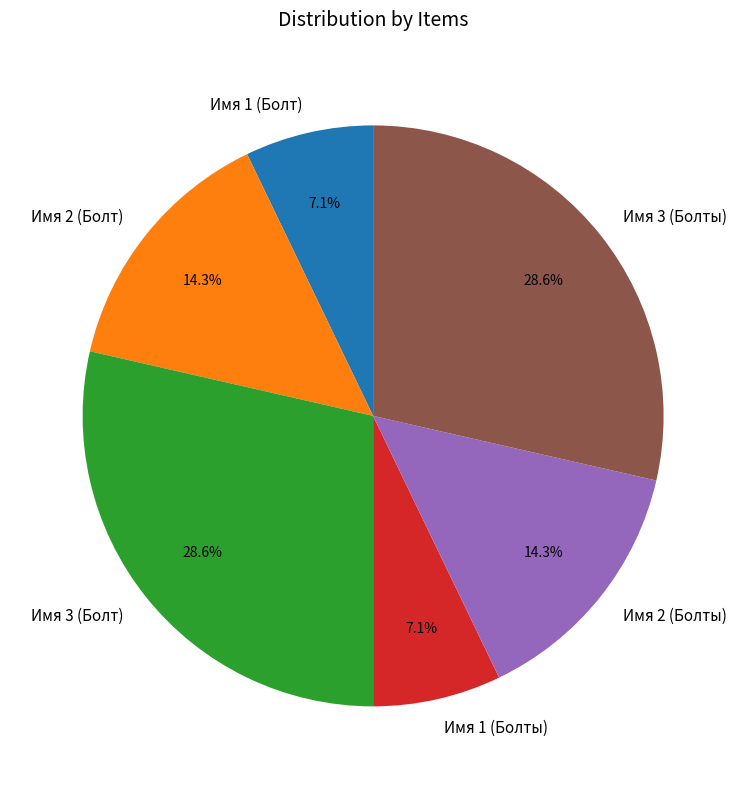

What portion of the pie excludes Имя 1 (Болт)?

92.9%